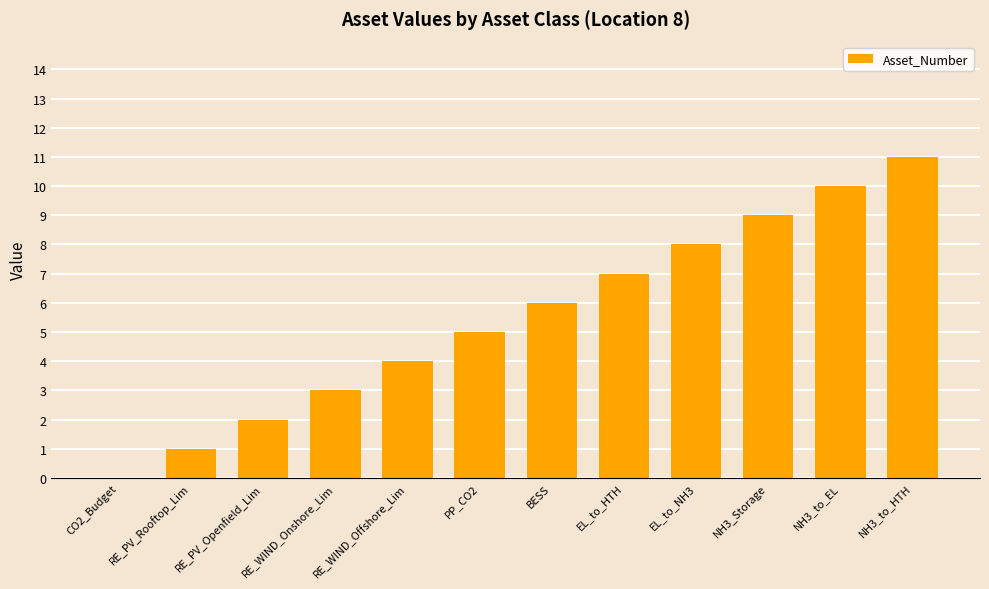

What is the sum of all values?

66